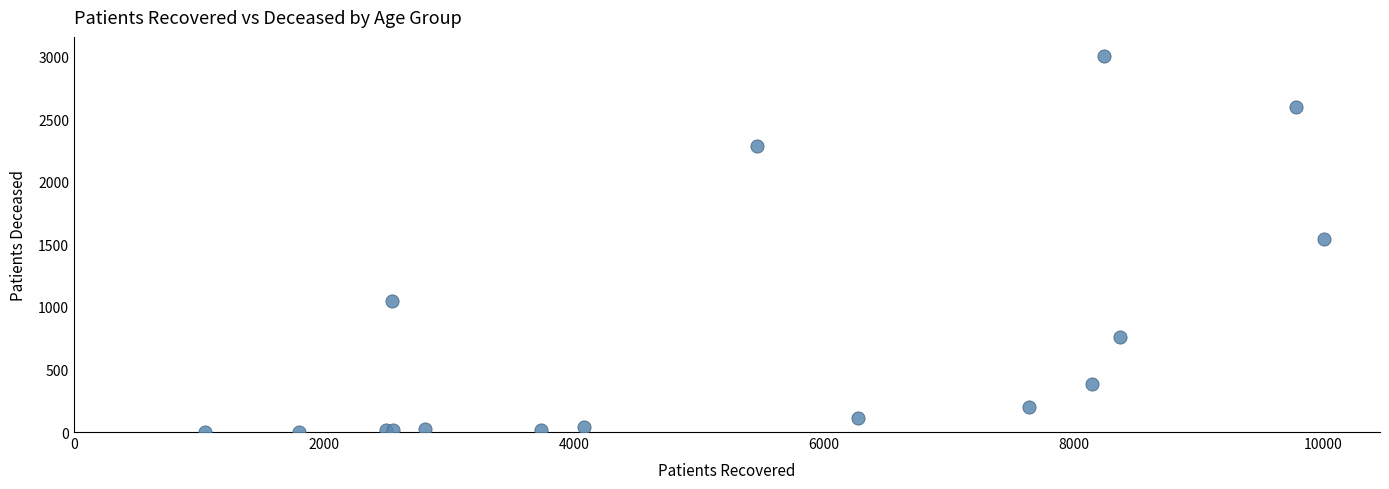

What Y value in the scatter plot is closest to 1505?

1541